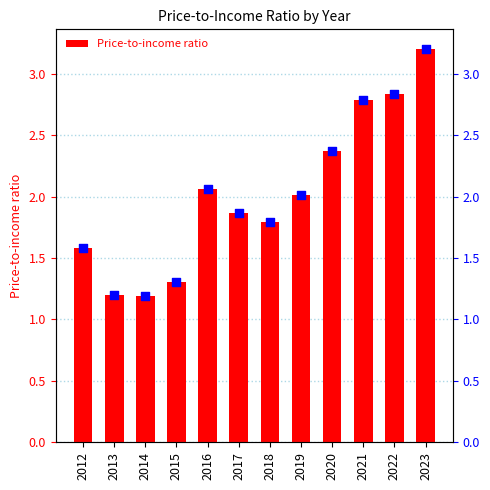

What is the change in value from 2020 to 2022?

+0.5